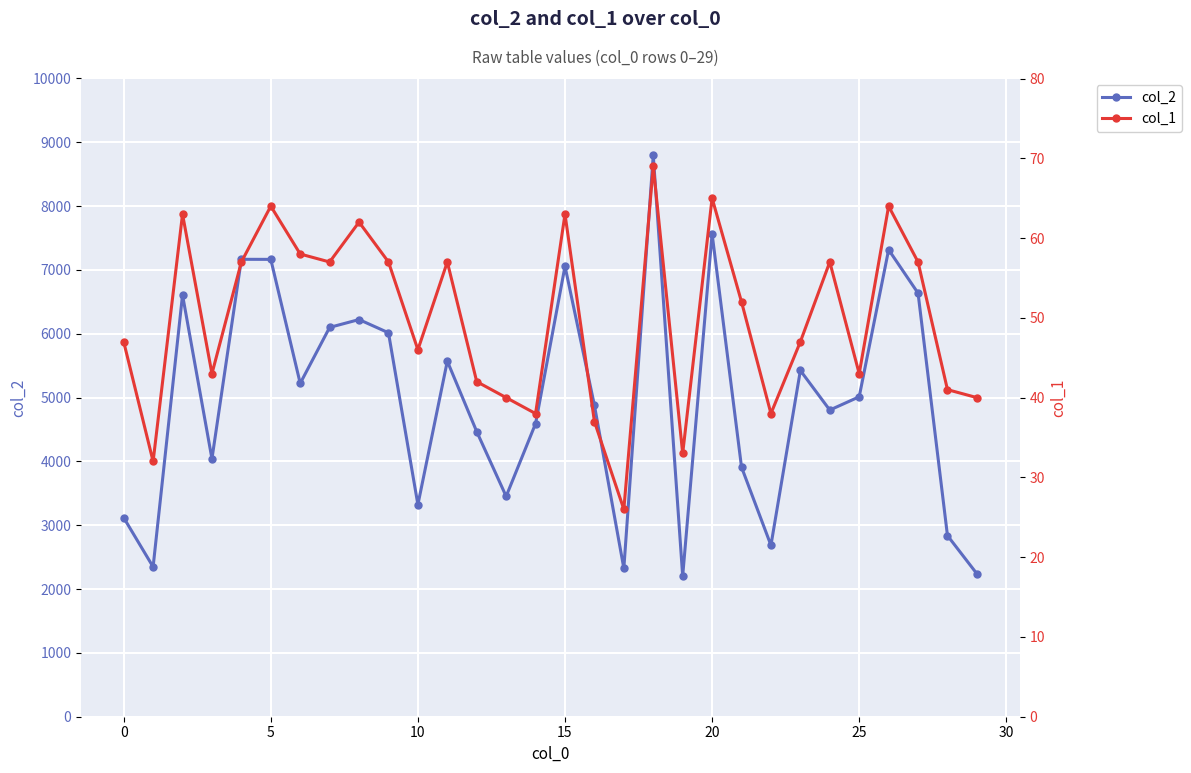

Is the value of col_1 at 25 greater than the value of col_2 at 27?

No